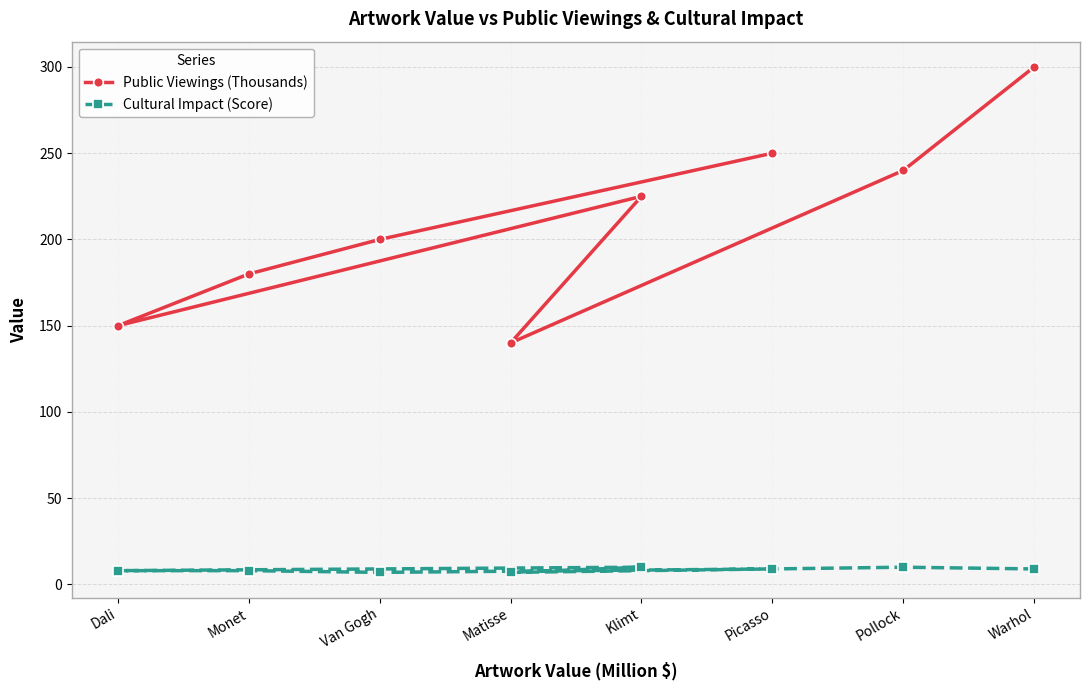

Read the Public Viewings (Thousands) value at Dali, to the nearest 10.

150